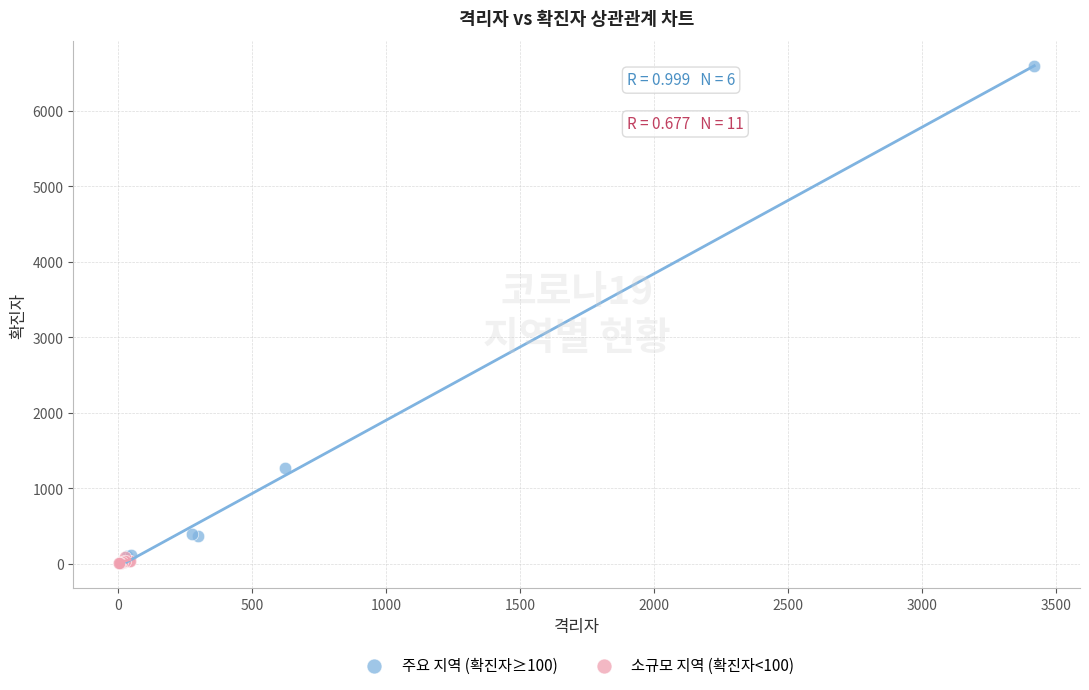

Which series has the widest spread of Y values?

주요 지역 (확진자≥100)